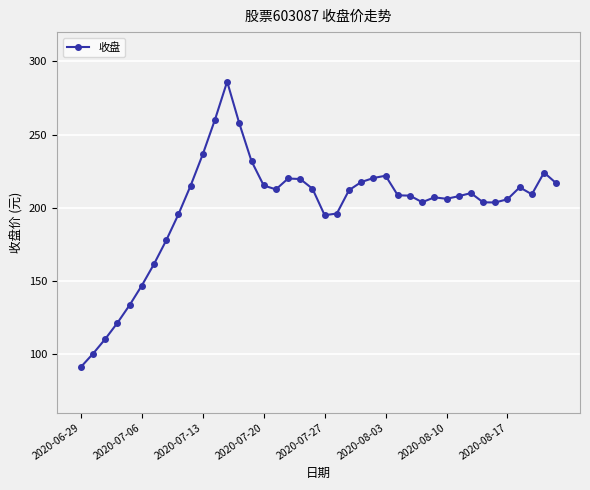

What is the difference between the maximum and minimum values?

195.0